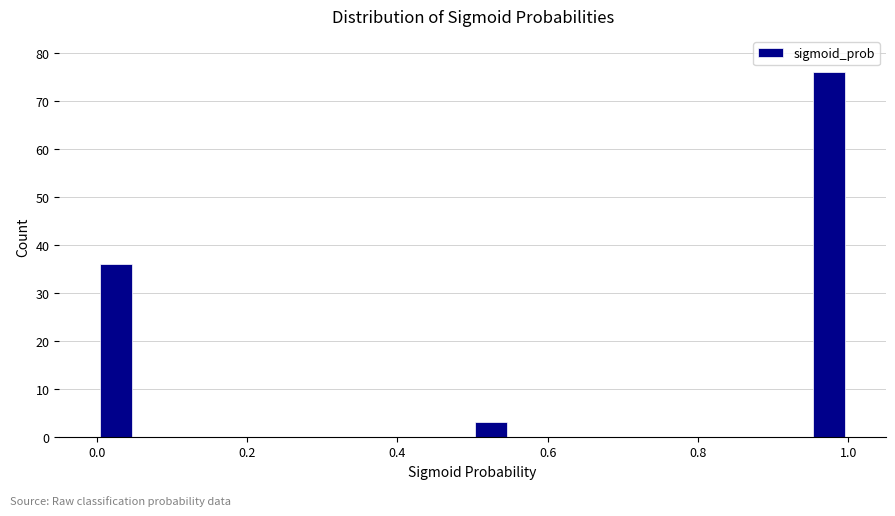

Around what value on the x-axis is the tallest bar? Give the approximate position of its centre, as read against the axis.

0.98